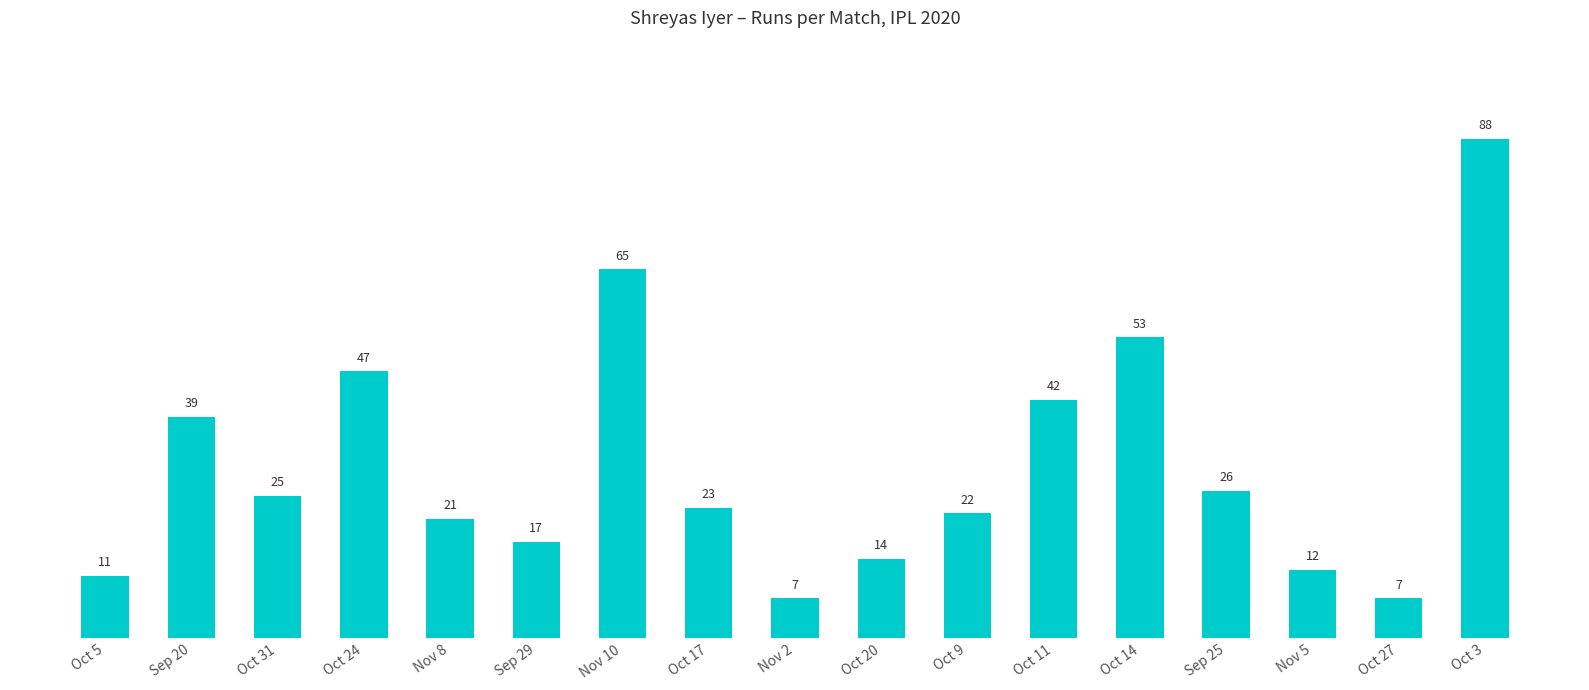

The chart shows a value of 7 at Oct 27. True or false?

True